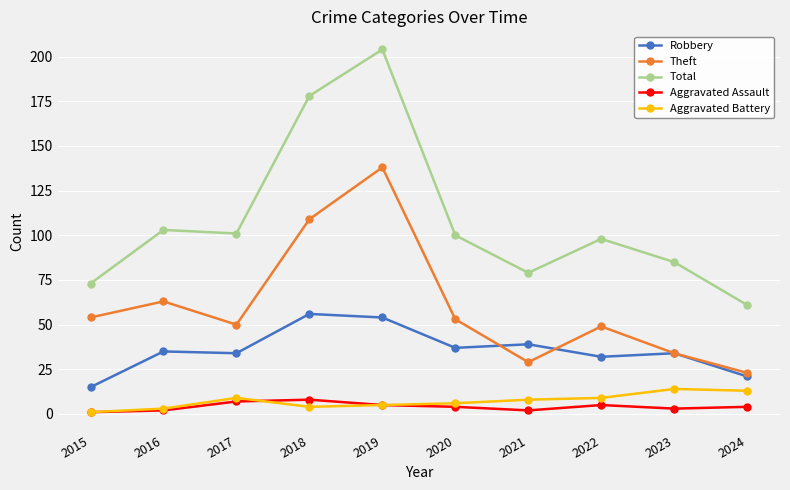

At which category does Theft reach its first local peak?

2016